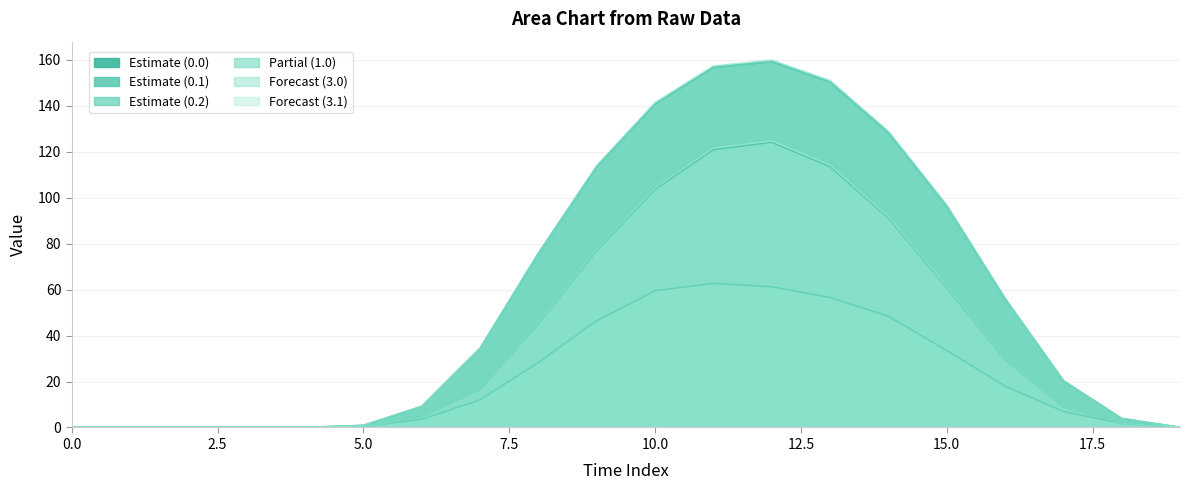

The row_0.1 series shows 45.4 at 0. True or false?

False